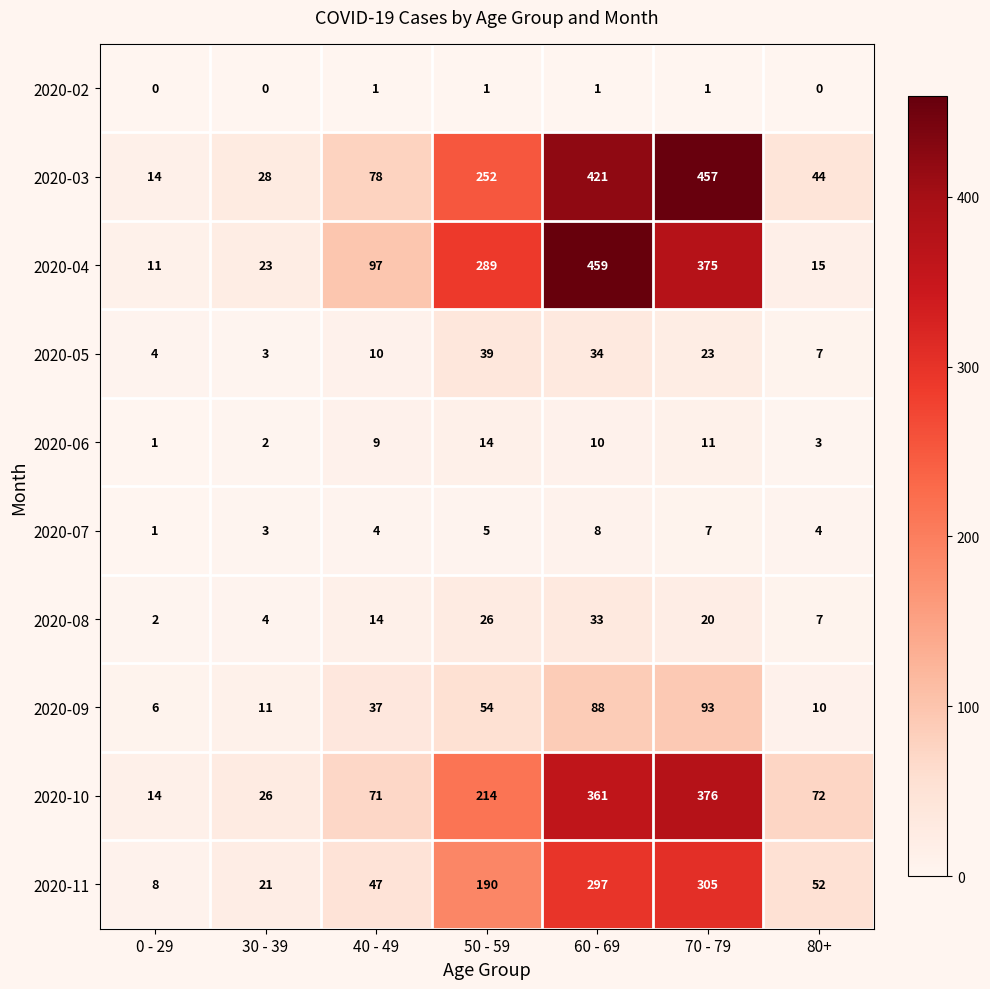

What is the spread (max minus min) of values at 0 - 29?

14